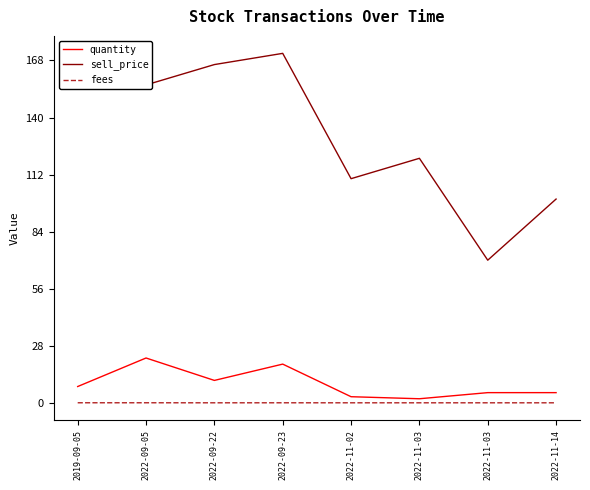

What are all the series names shown in the legend?

quantity, sell_price, fees